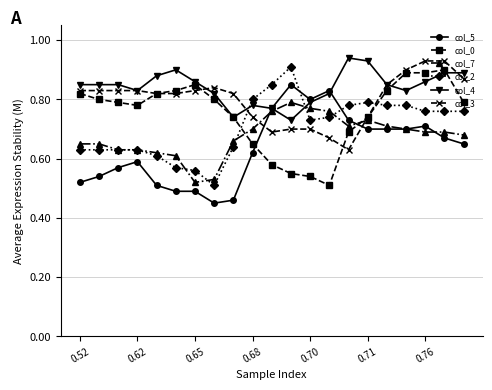

True or false: col_2 has more than 1 interior local peaks.

True